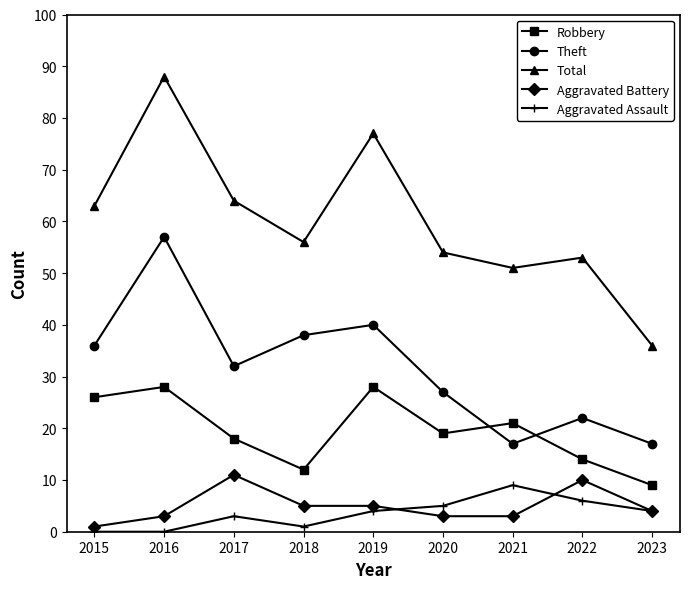

How many interior local peaks does the Robbery series have?

3